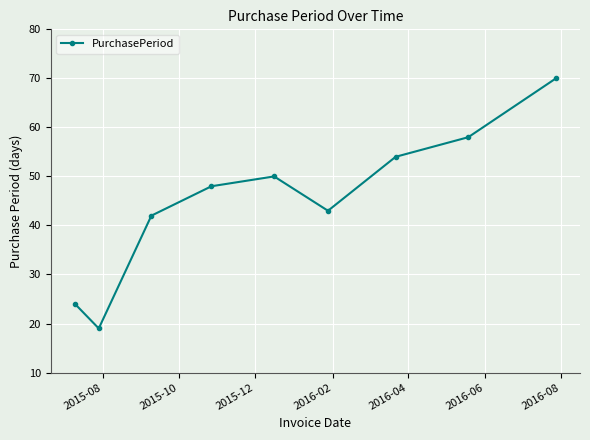

What is the average value?

45